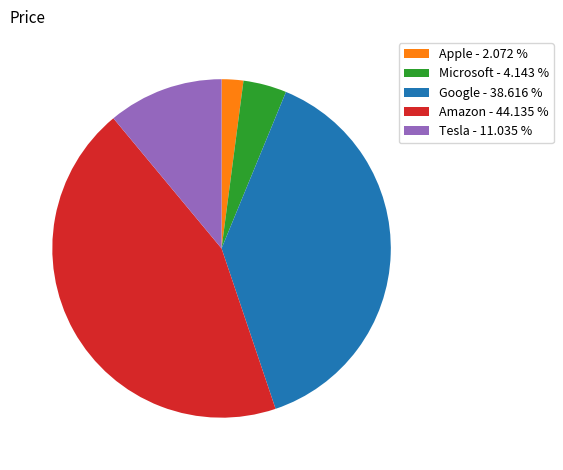

Does Tesla - 11.035 % account for over 50% of the chart?

No